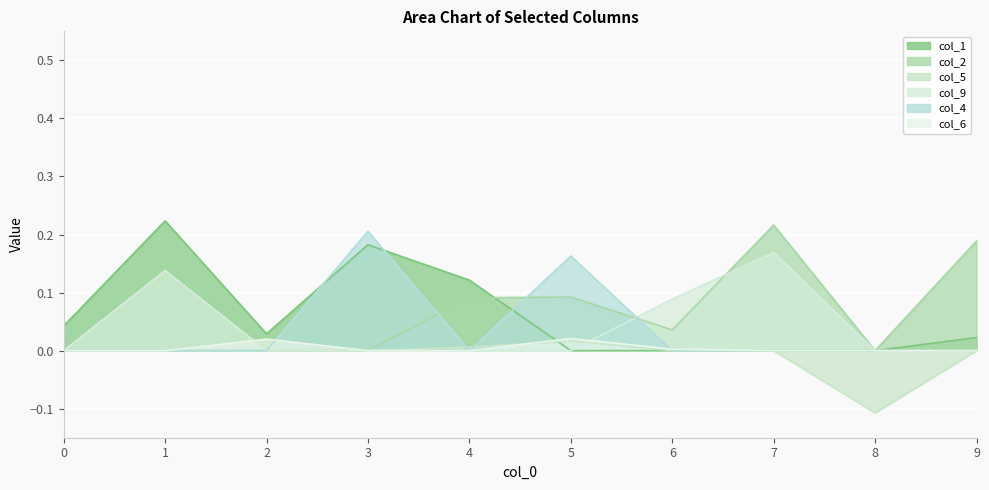

At which label does col_5 first exceed 0?

4